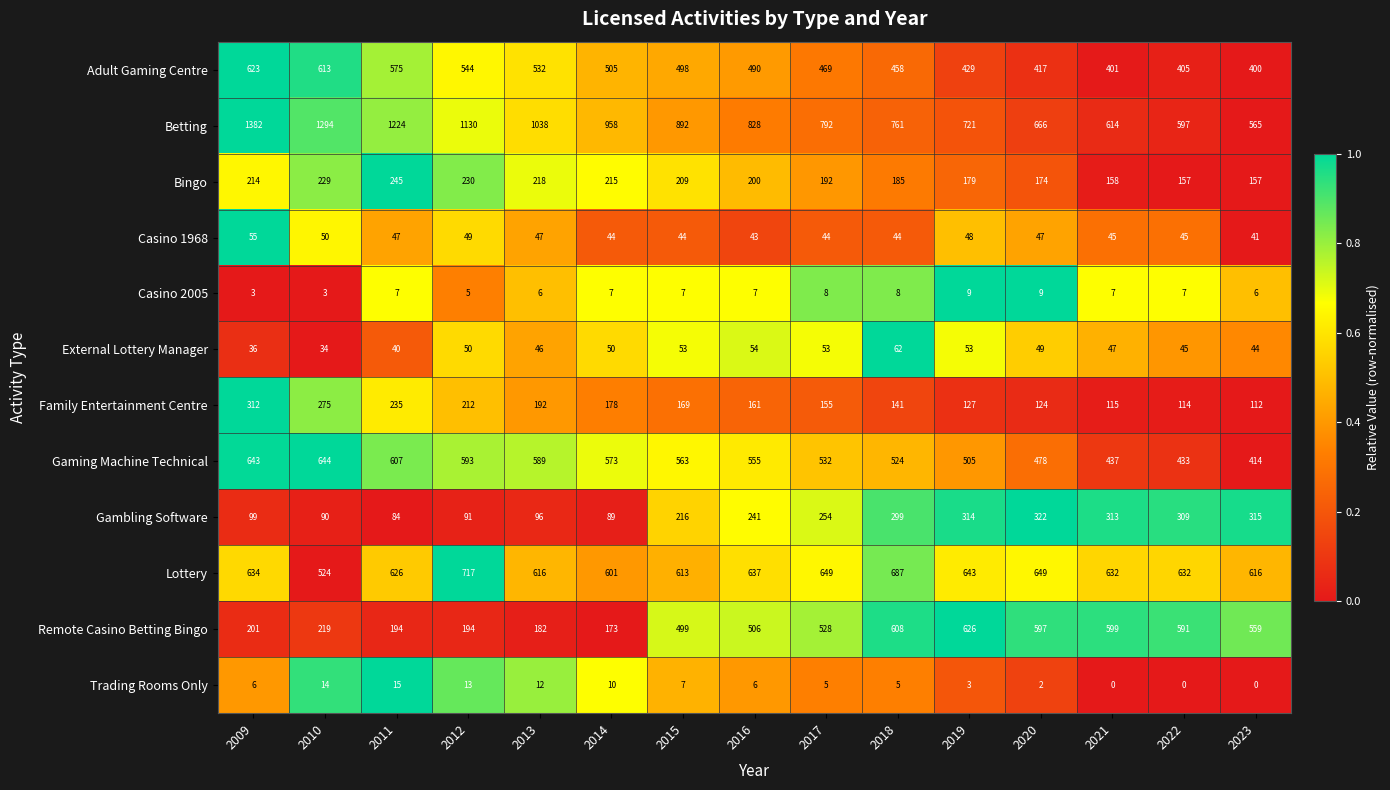

At which category is the sum across all series the highest?

2009